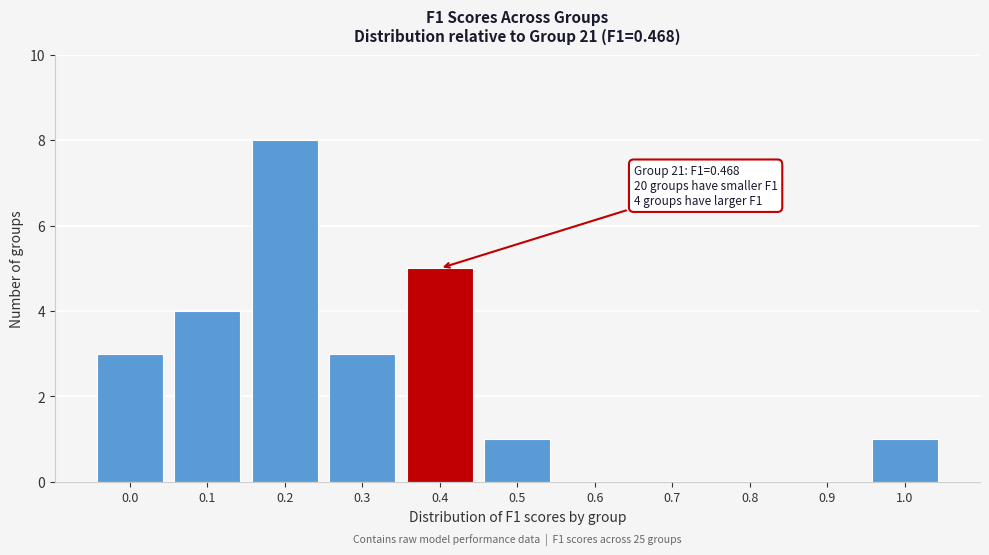

Reading left to right, what are all the values shown in this chart?

0.0=3	0.1=4	0.2=8	0.3=3	0.4=5	0.5=1	0.6=0	0.7=0	0.8=0	0.9=0	1.0=1